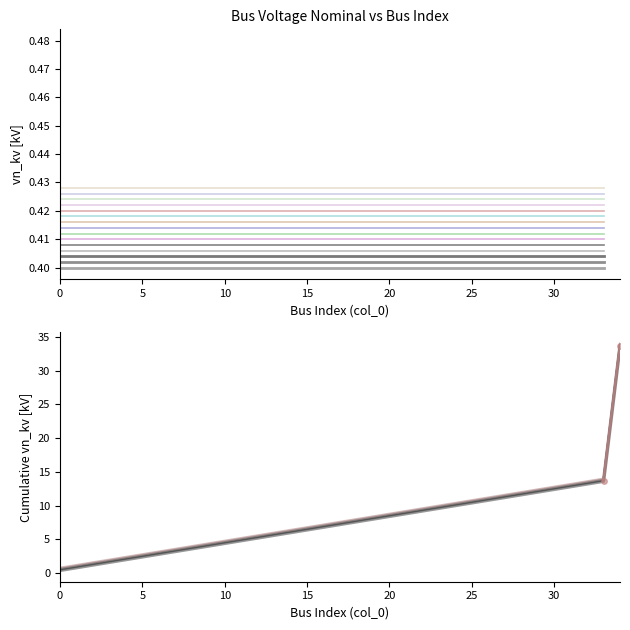

Is this an area chart (filled region under the line)?

No